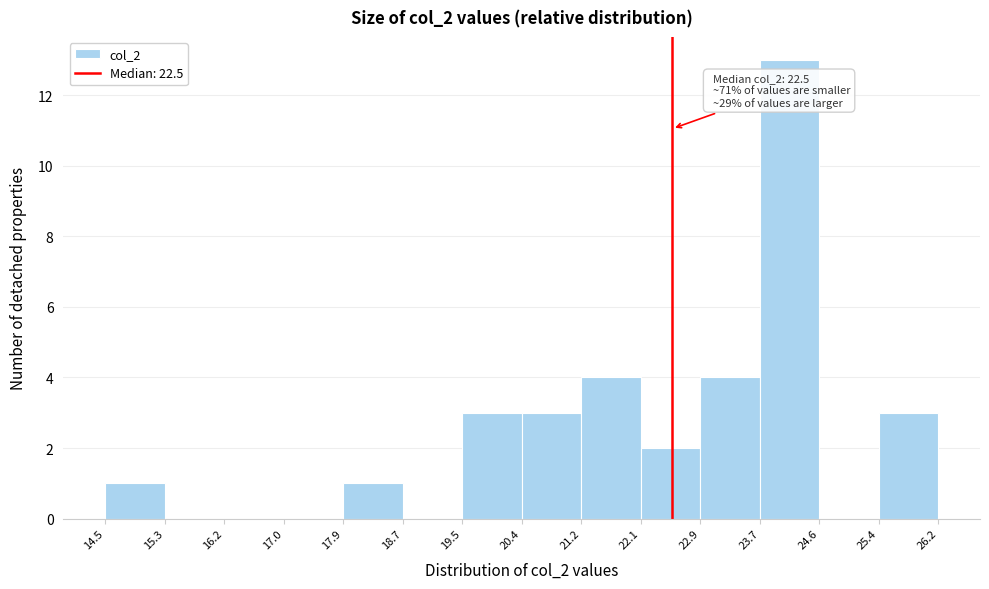

Over which range of the x-axis is the bar tallest?

23.7 to 24.6